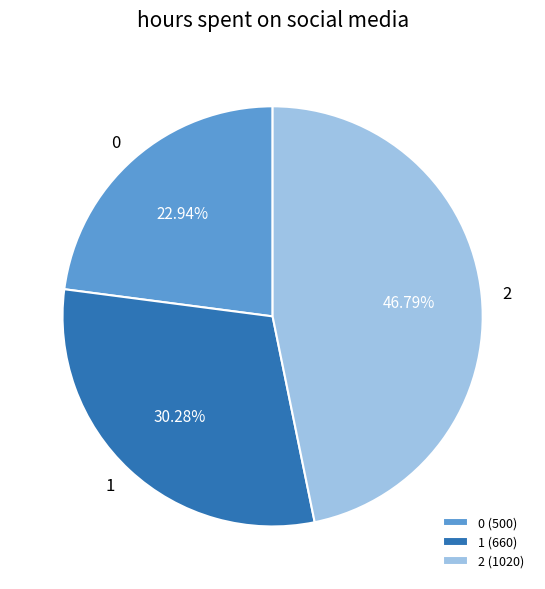

How many segments does this pie chart have?

3